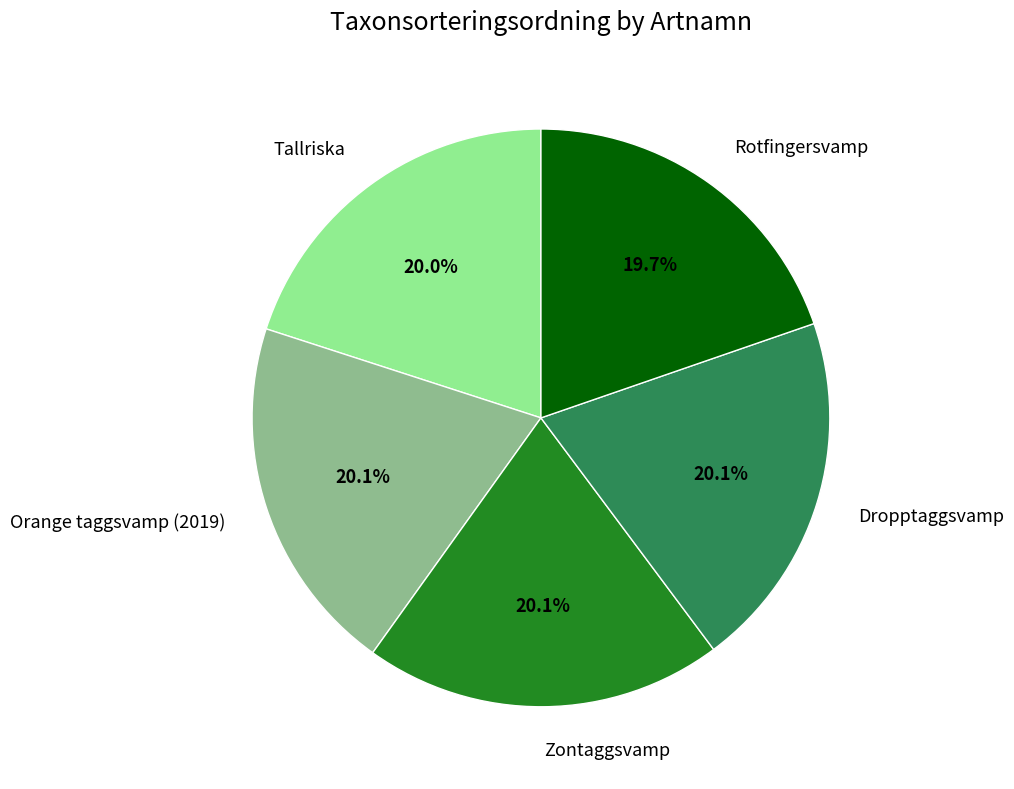

Is there any slice that represents more than half of the pie?

No